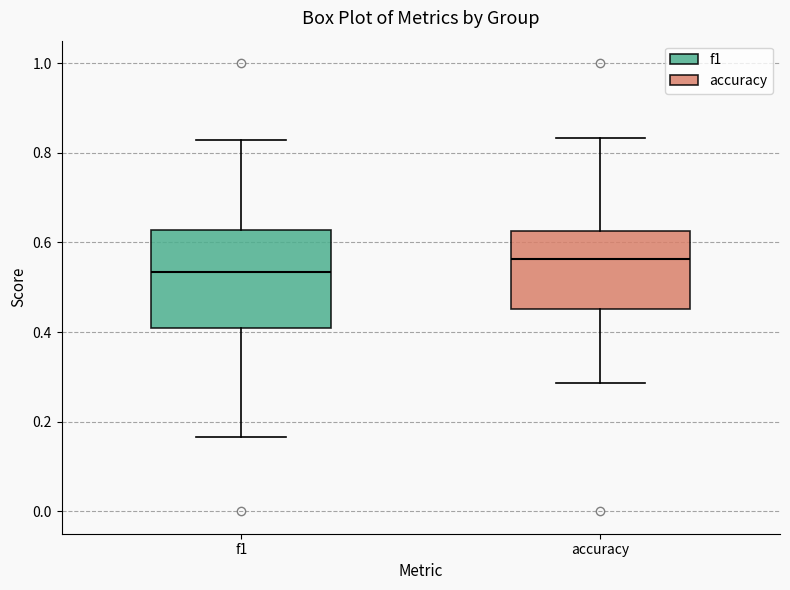

Reading left to right, transcribe this box plot: for each box, give where its median line is, the range the box spans, and where its two whiskers end, as read against the y-axis. The values are not printed on the chart, so give them approximately, as read against the axis.

f1: median 0.54, box 0.40 to 0.62, whiskers 0.16 to 0.82
accuracy: median 0.56, box 0.46 to 0.62, whiskers 0.28 to 0.84